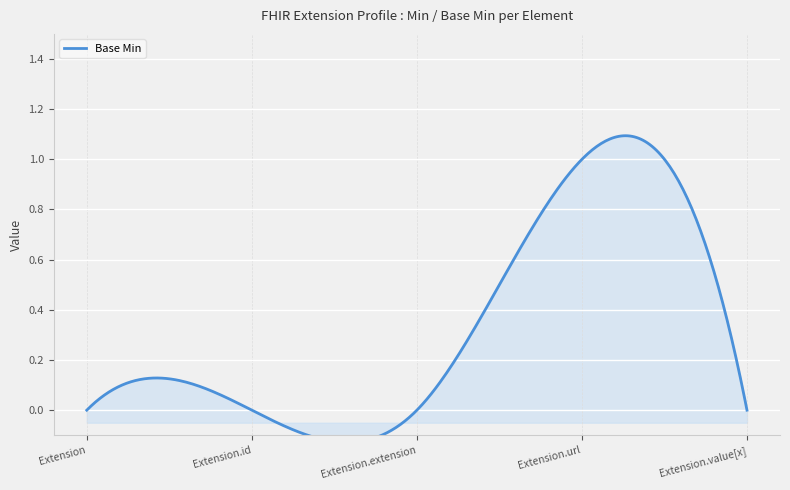

Rank the categories by value from highest to lowest.

Extension.url, Extension, Extension.id, Extension.extension, Extension.value[x]